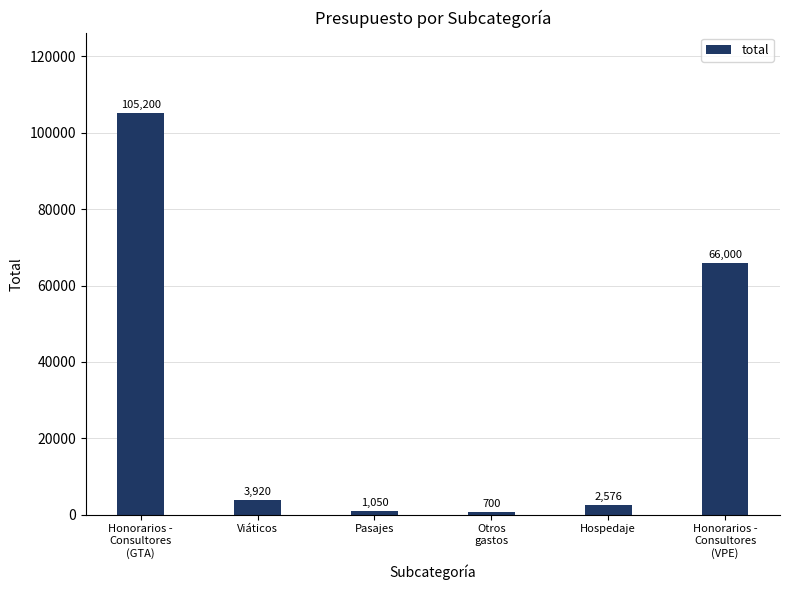

Reading left to right, transcribe all the data shown in this chart.

Honorarios -
Consultores
(GTA)=105200	Viáticos=3920	Pasajes=1050	Otros
gastos=700	Hospedaje=2576	Honorarios -
Consultores
(VPE)=66000